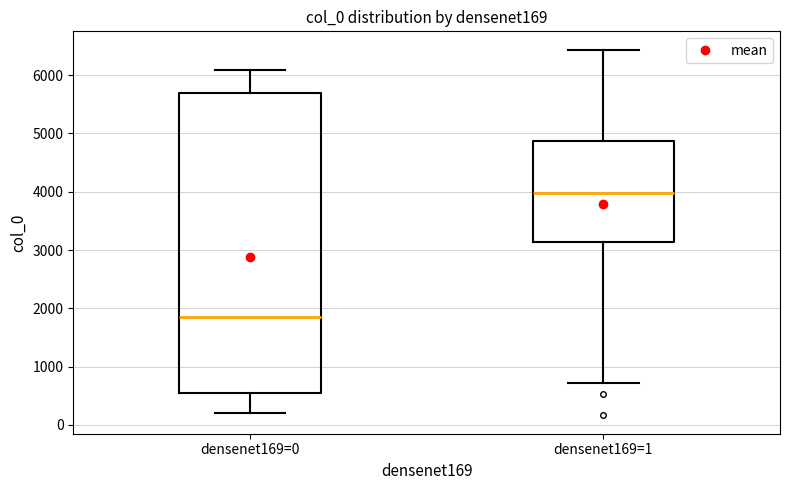

Which box has the highest median line?

densenet169=1